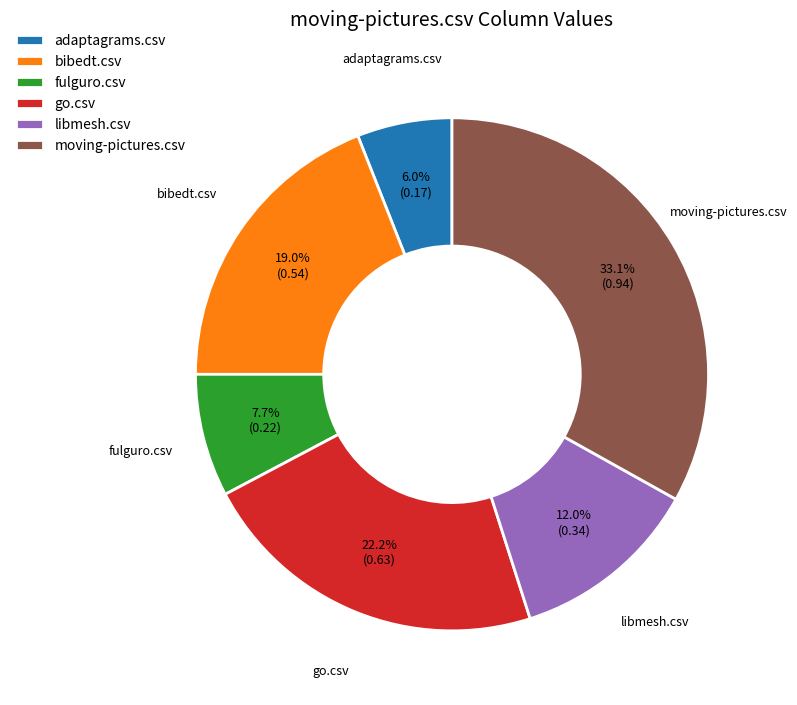

To the nearest percent, what is the difference between the largest and smallest slice percentages?

27%